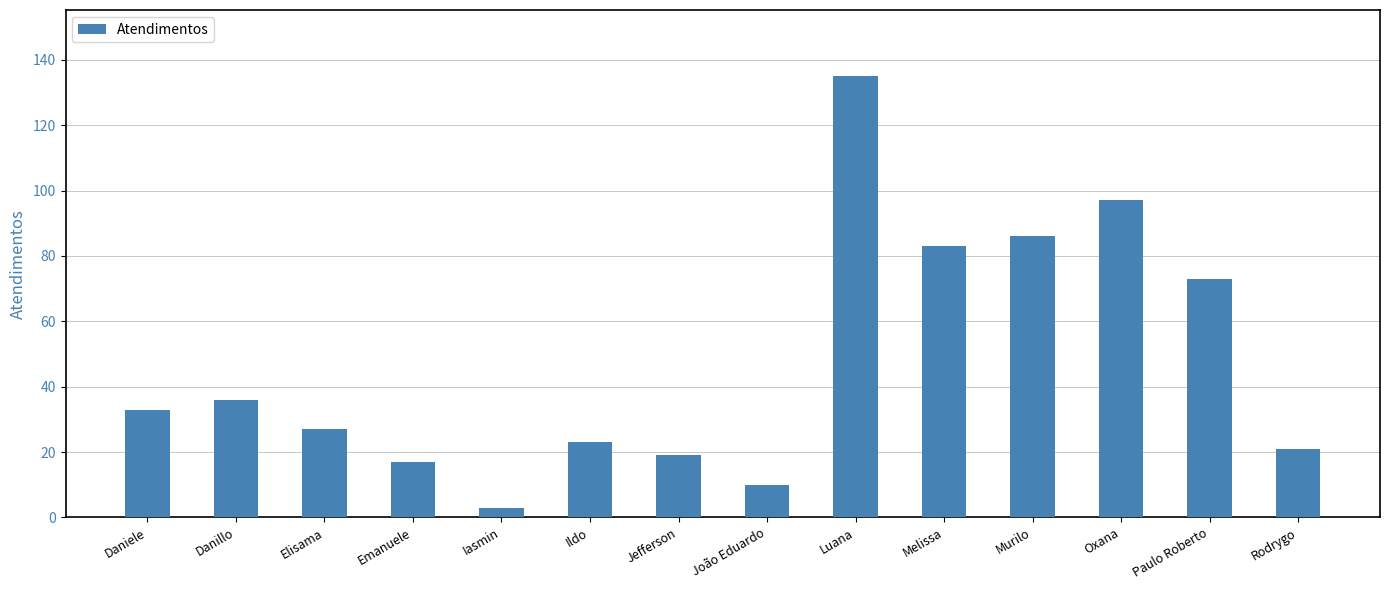

List the labels in order of value, largest first.

Luana, Oxana, Murilo, Melissa, Paulo Roberto, Danillo, Daniele, Elisama, Ildo, Rodrygo, Jefferson, Emanuele, João Eduardo, Iasmin